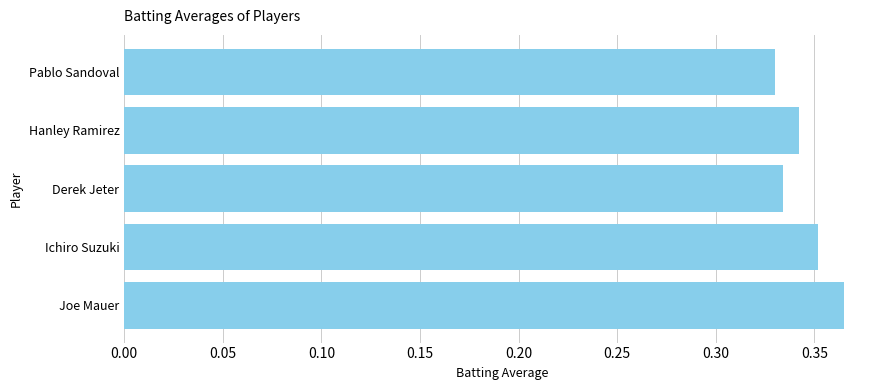

Is it true that the value at Pablo Sandoval is 0.6?

False